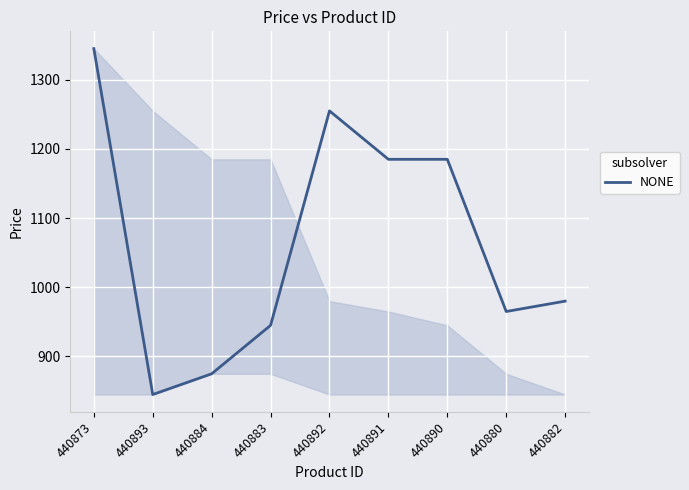

Reading left to right, transcribe all the data shown in this chart.

1345	845	875	945	1255	1185	1185	965	980